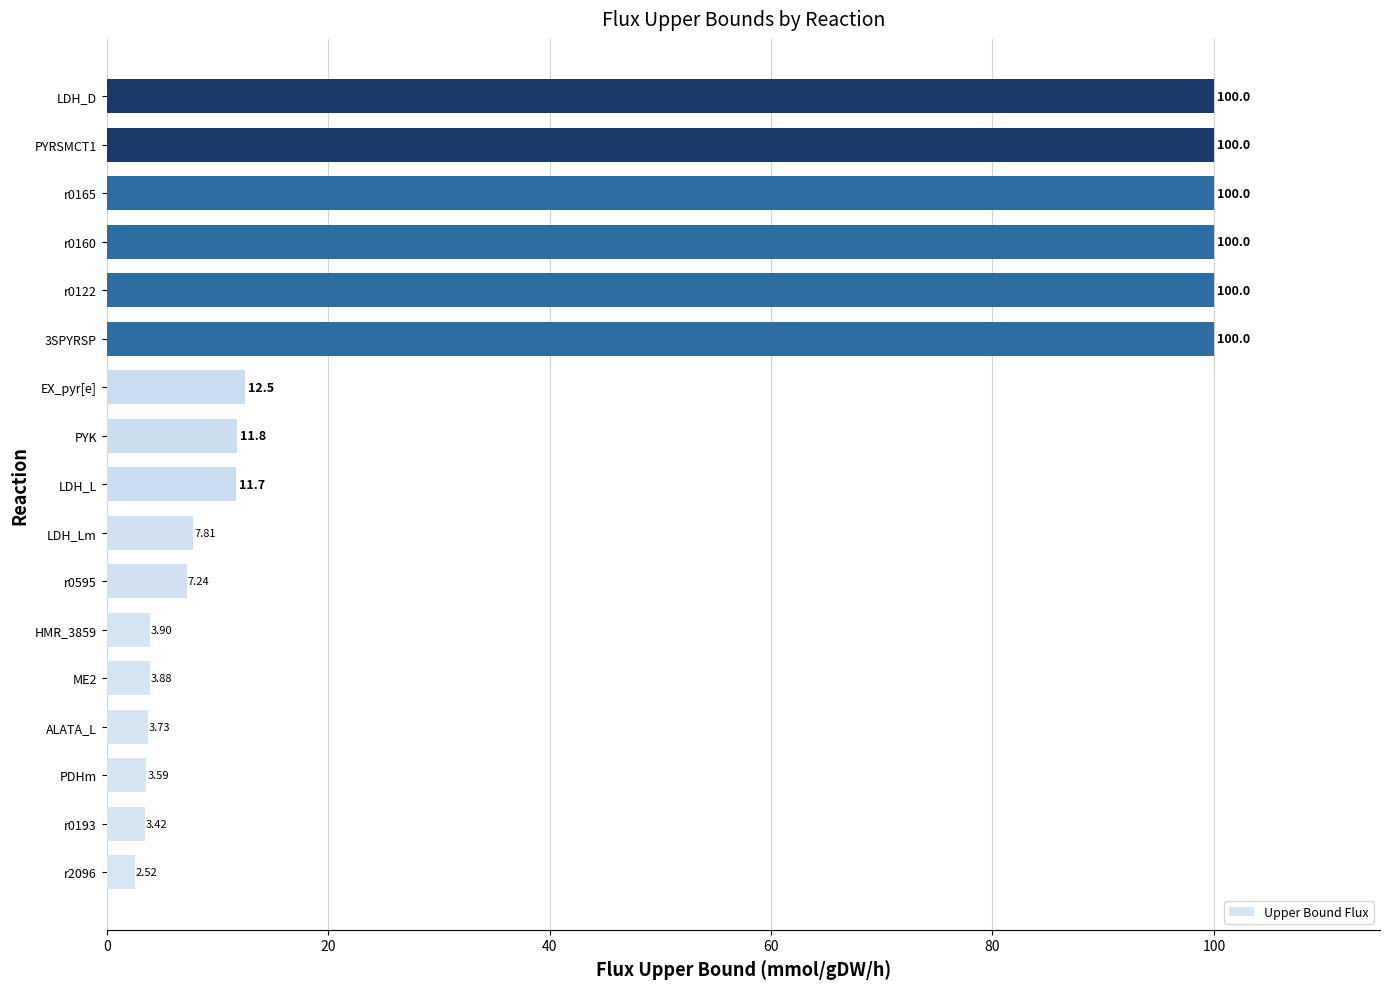

Does the chart contain stacked bars?

No